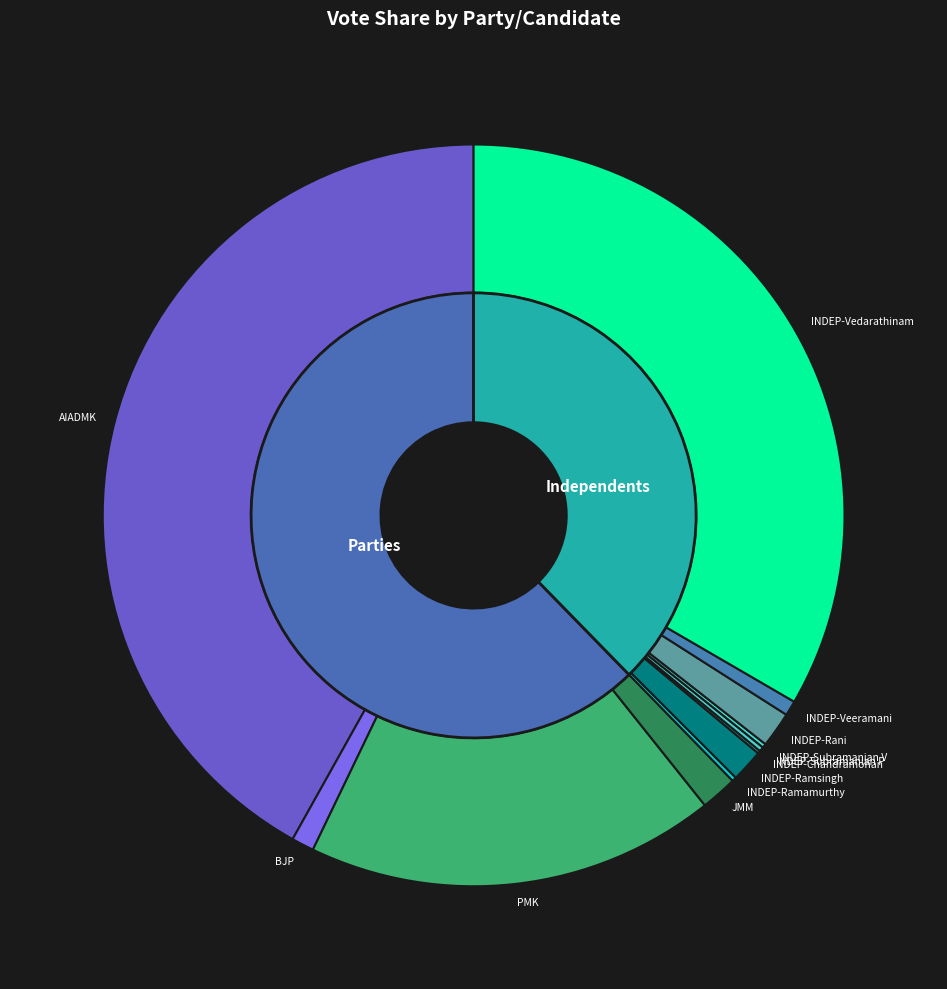

Which category has the biggest portion of the pie?

ALL INDIA ANNA DRAVIDA MUNNETRA KAZHAGAM